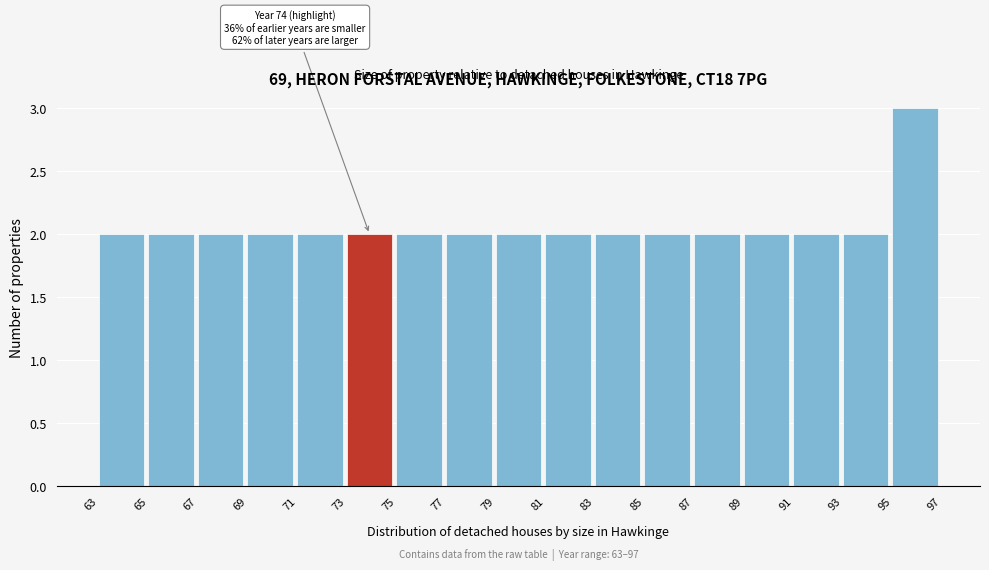

Over which range of the x-axis is the bar tallest?

95 to 97